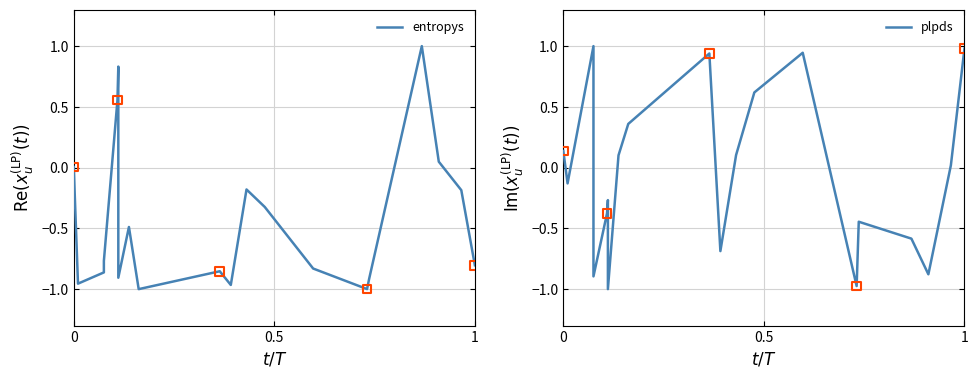

What are all the series names shown in the legend?

entropys, plpds